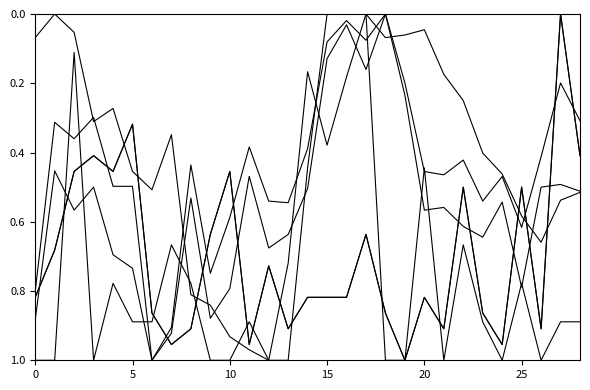

Is this an area chart (filled region under the line)?

No